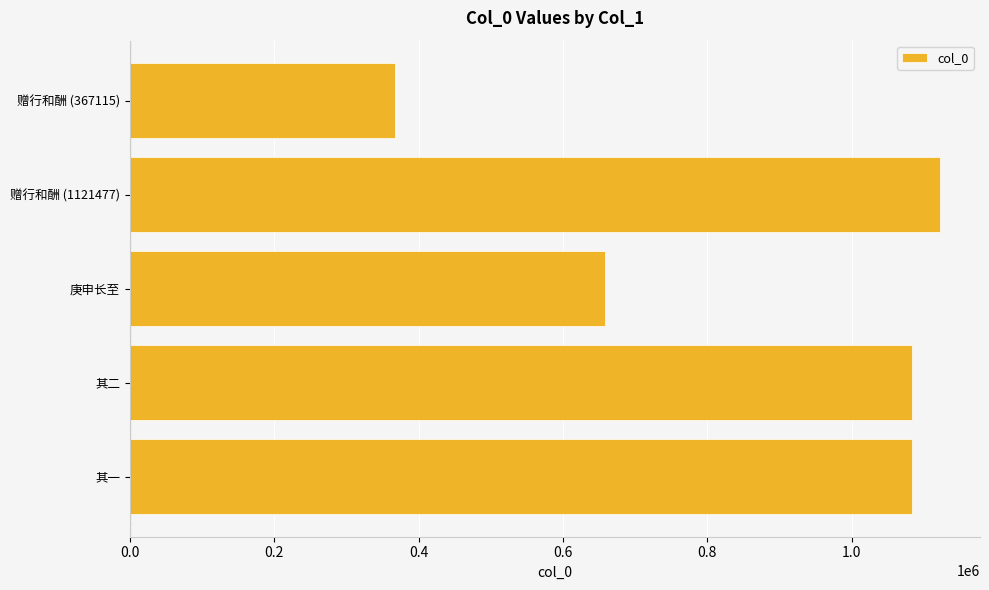

What is the difference between the maximum and minimum values?

754362